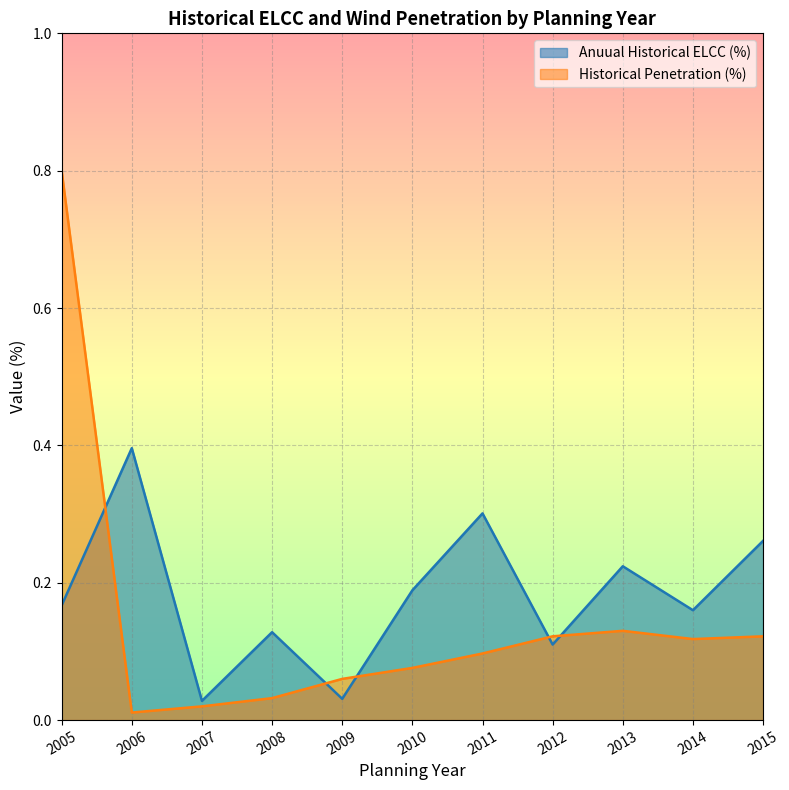

What is the difference between the second highest and minimum values in the Anuual Historical ELCC (%) series?

0.3